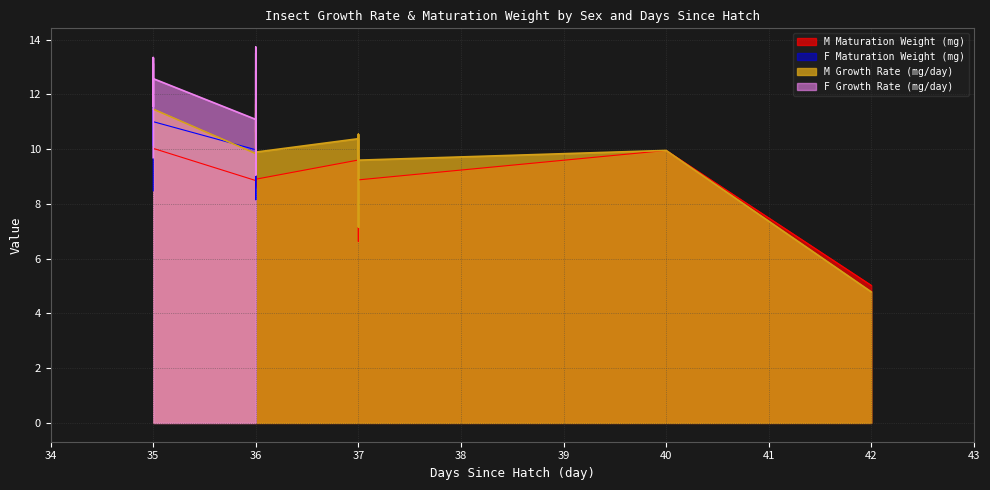

What are all the series names shown in the legend?

M Growth Rate (mg/day), F Growth Rate (mg/day), M Maturation Weight (mg), F Maturation Weight (mg)